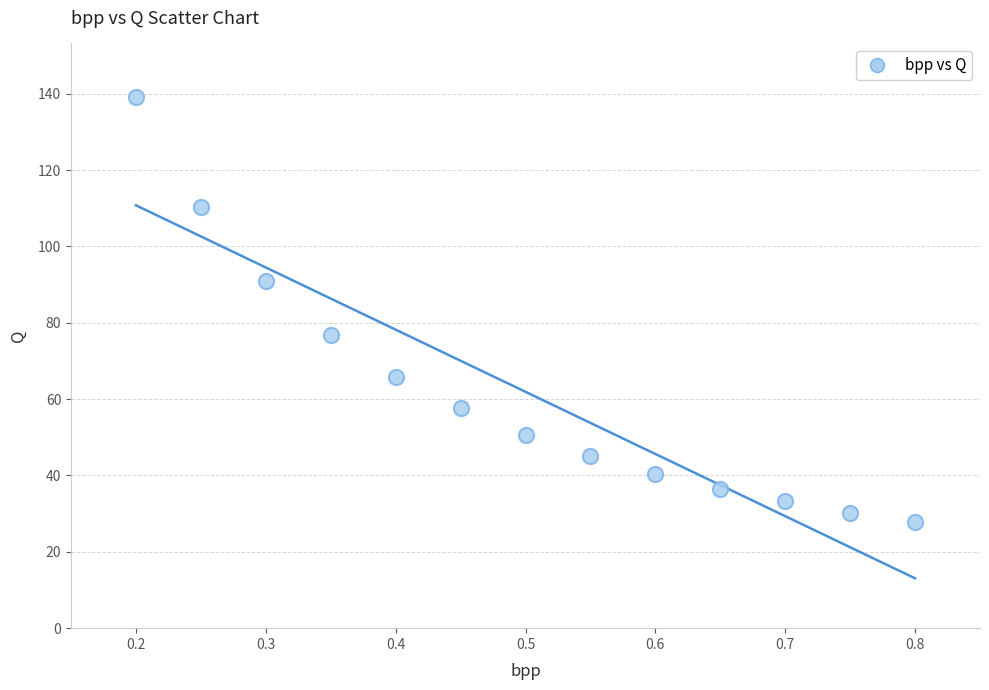

What Y value in the scatter plot is closest to 83?

76.8